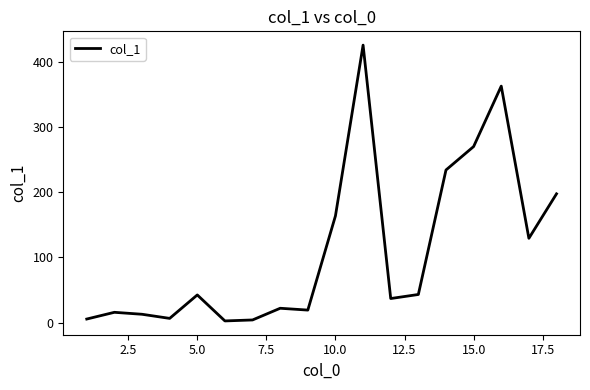

What is the difference between the maximum and minimum values?

422.3